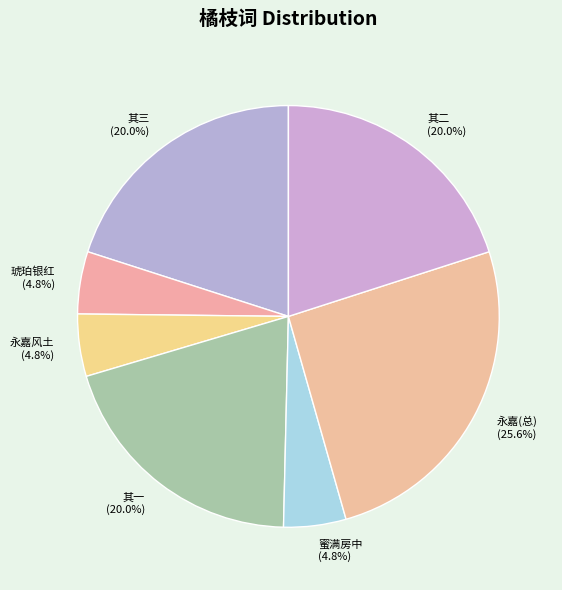

What portion of the pie excludes 琥珀银红 (4.8%)?

95.2%